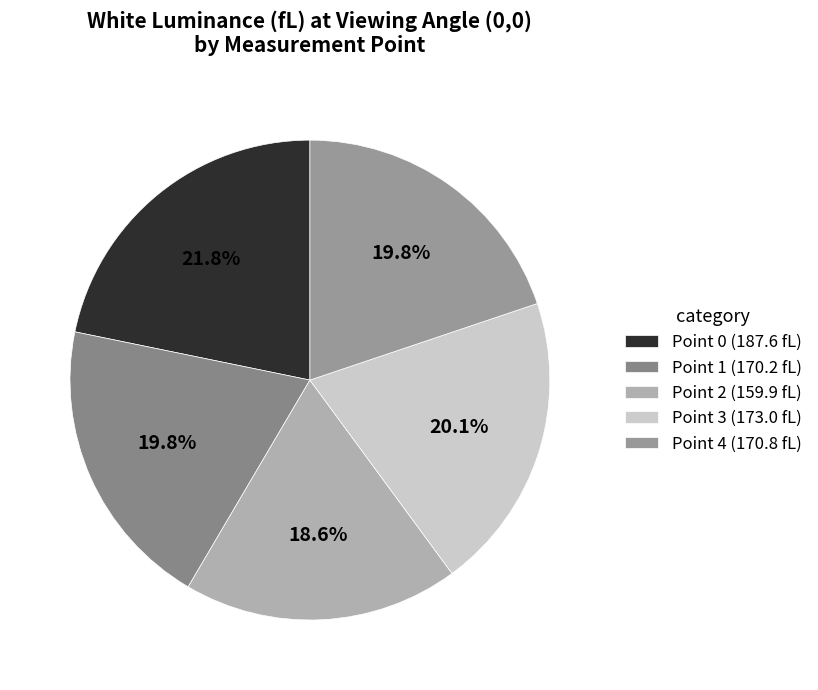

To the nearest percent, what is the difference between the Point 0 and Point 1 slice percentages?

2%